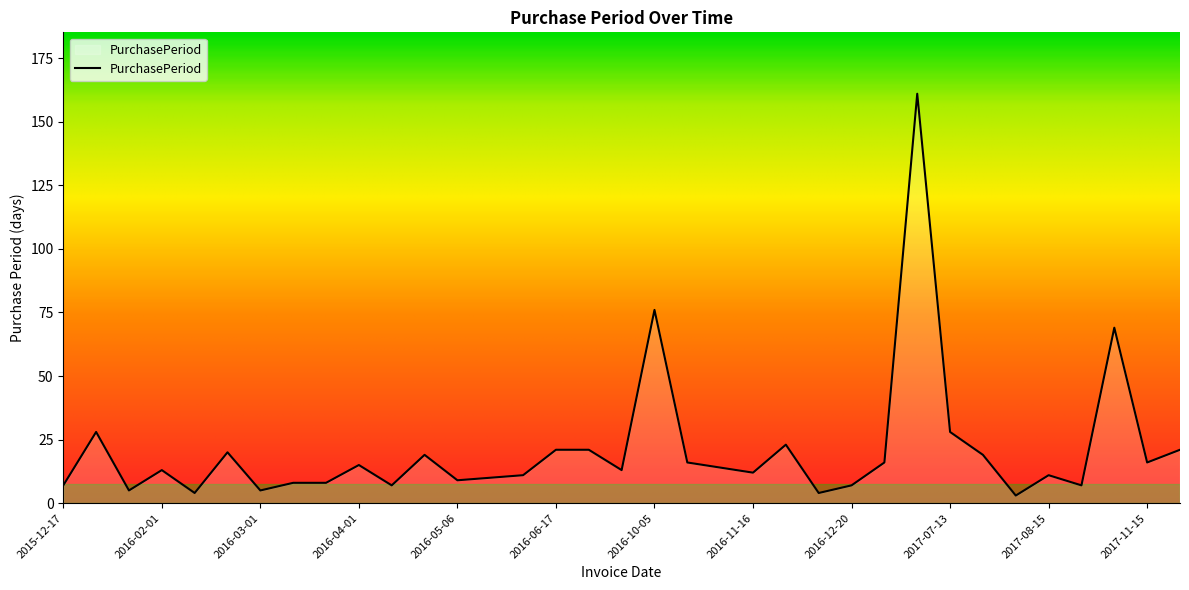

What is the difference between the maximum and minimum values?

158